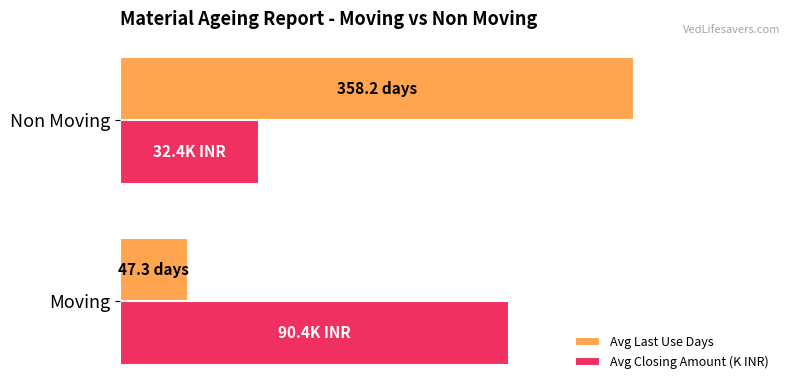

Which series has the widest spread of values?

Avg Last Use Days